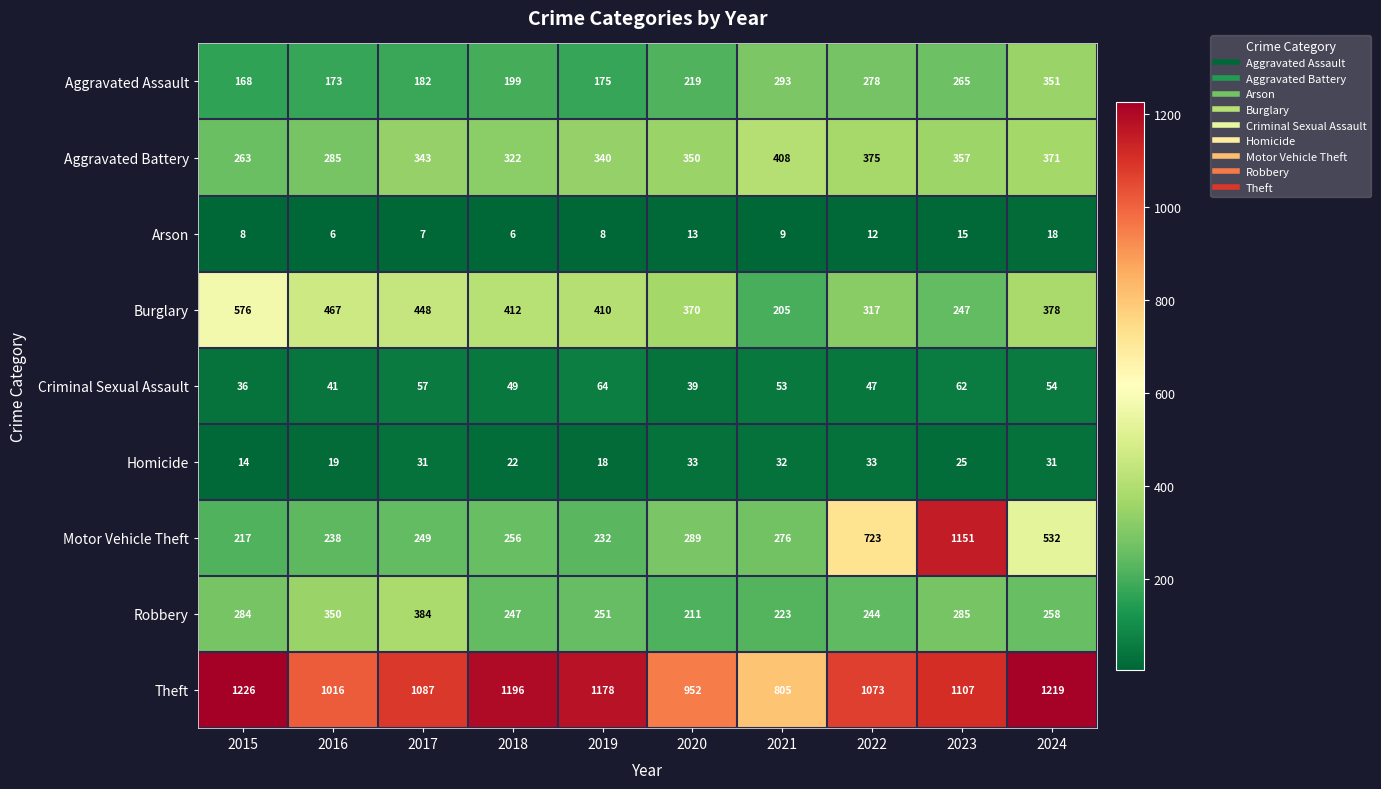

What is the difference between the highest and lowest values at 2017?

1080